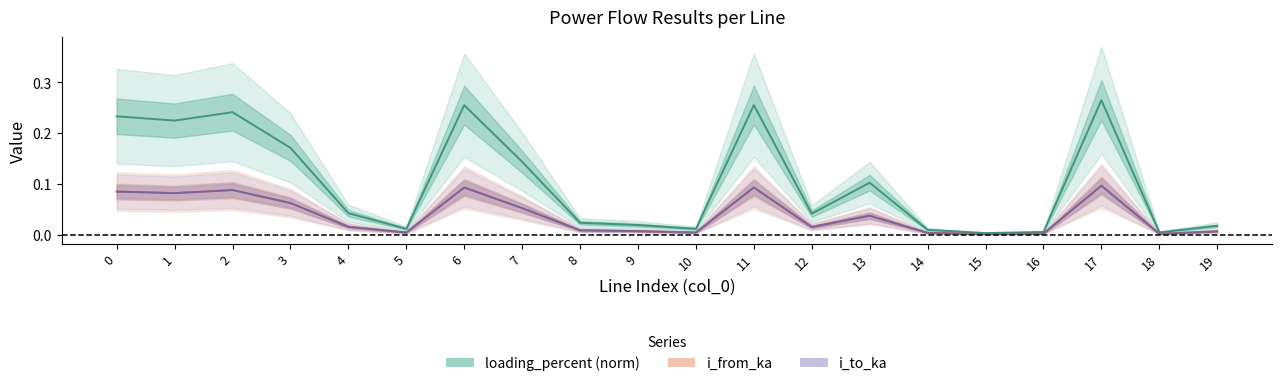

List the labels in order of i_from_ka value, largest first.

17, 6, 11, 2, 0, 1, 3, 7, 13, 4, 12, 8, 9, 19, 10, 5, 14, 16, 18, 15